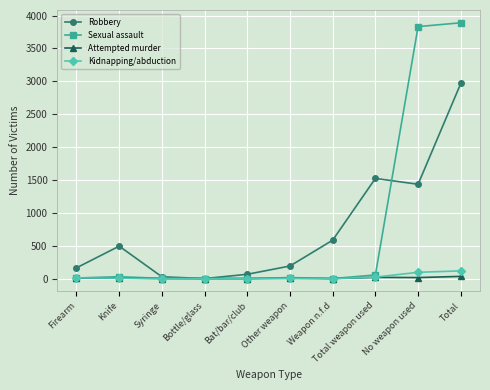

What is the sum of all Robbery values?

7448